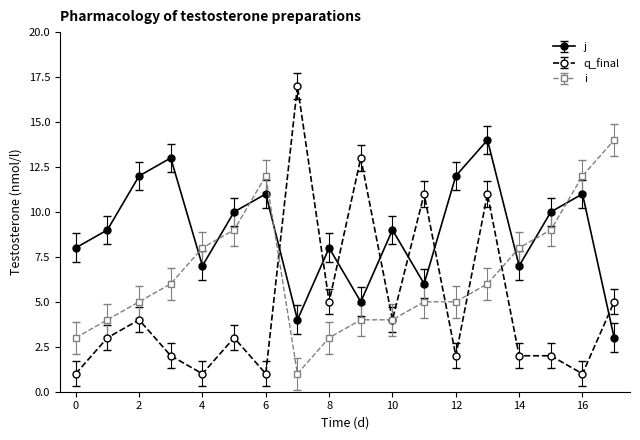

Which series has the widest spread of values?

q_final